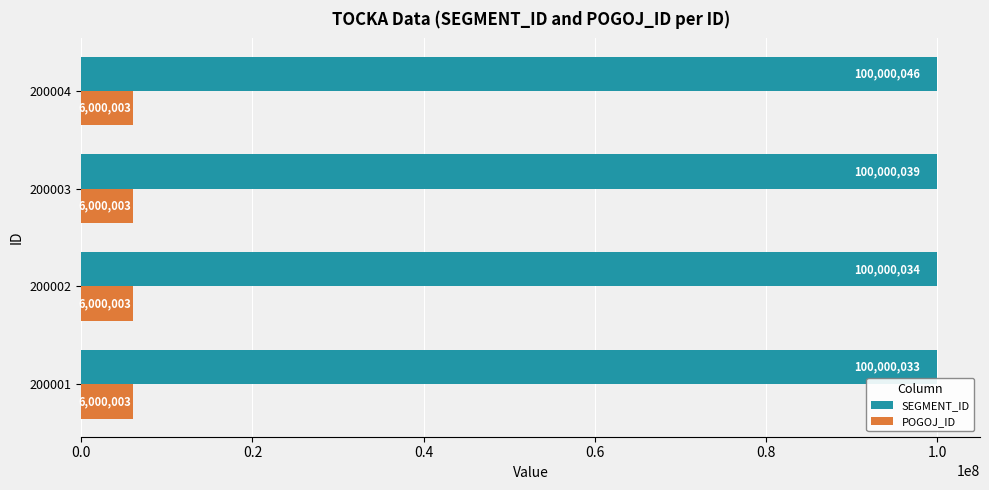

What is the sum of all POGOJ_ID values?

24000012